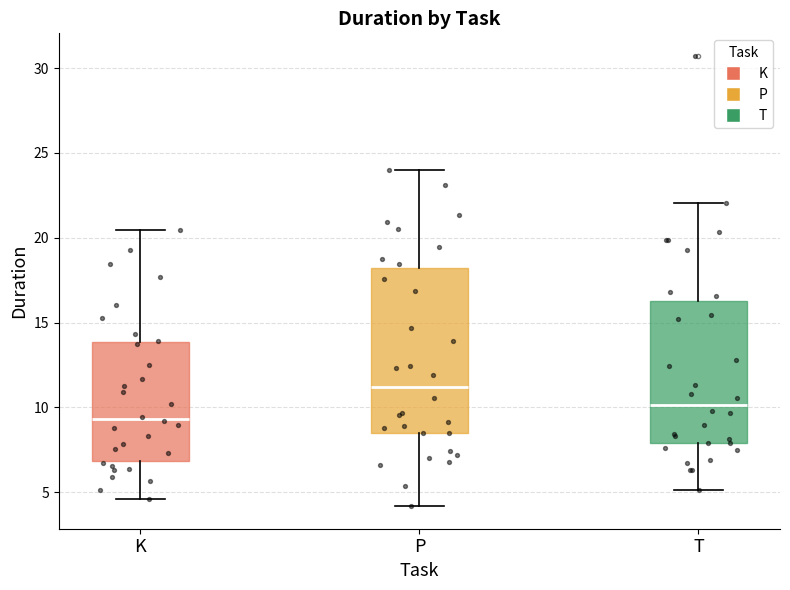

Which box has the lowest median line?

K